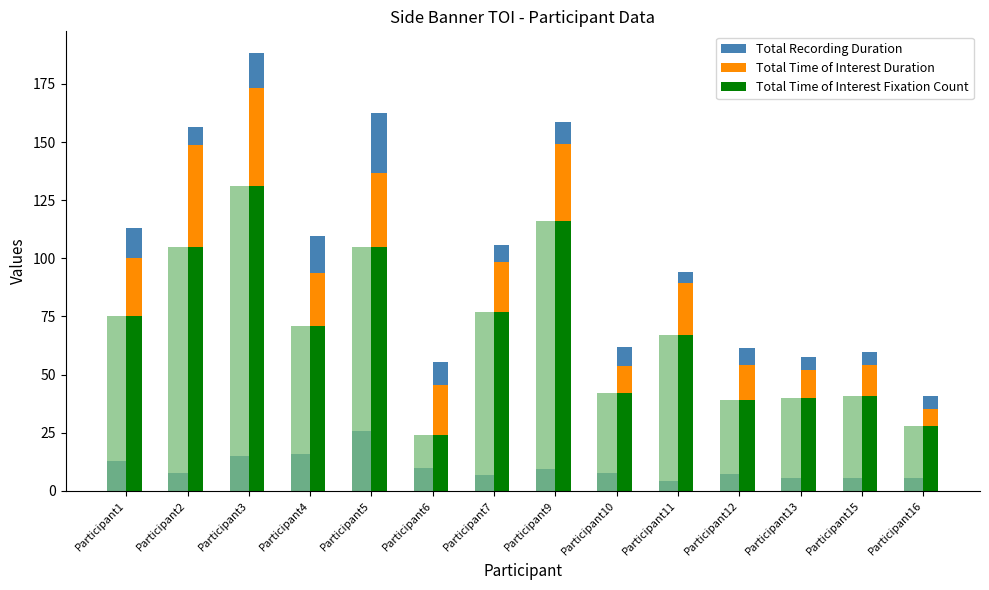

What is the value of the Total Time of Interest Fixation Count bar at the 2nd from the left?

105.0